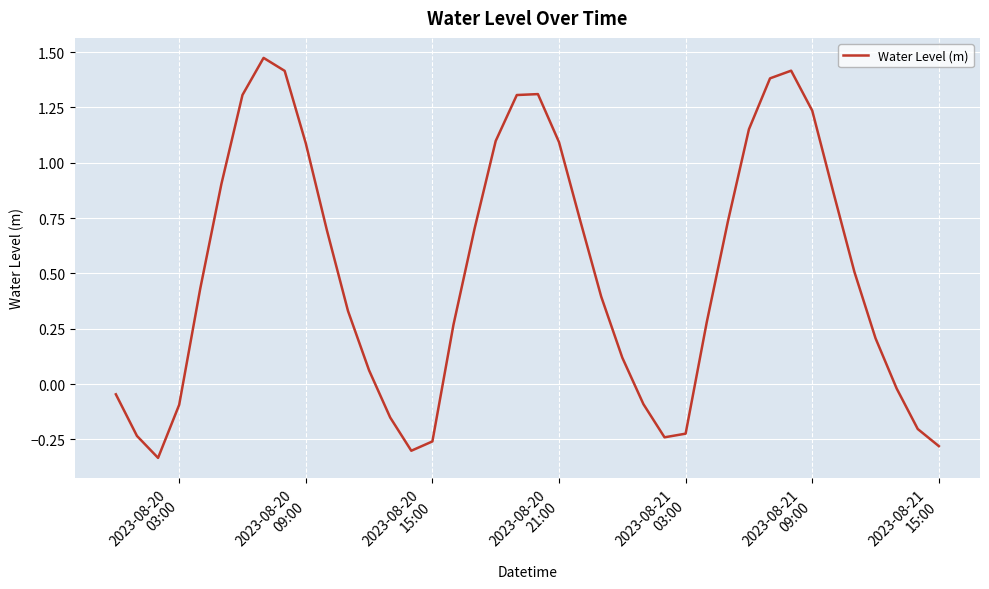

How many interior local valleys (lower than both neighbors) does the data have?

3